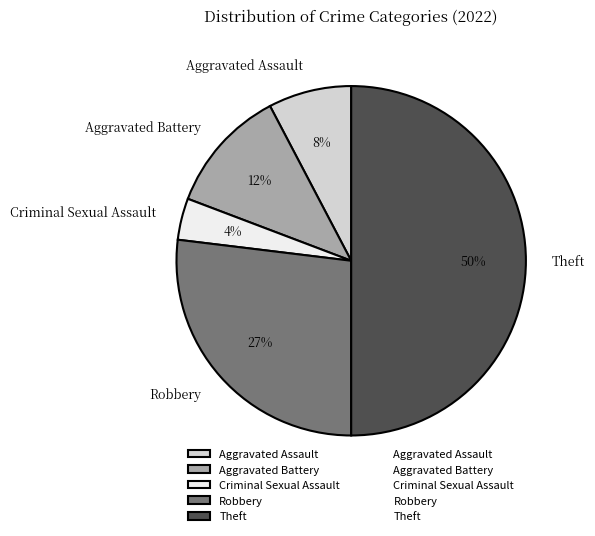

How many segments does this pie chart have?

5